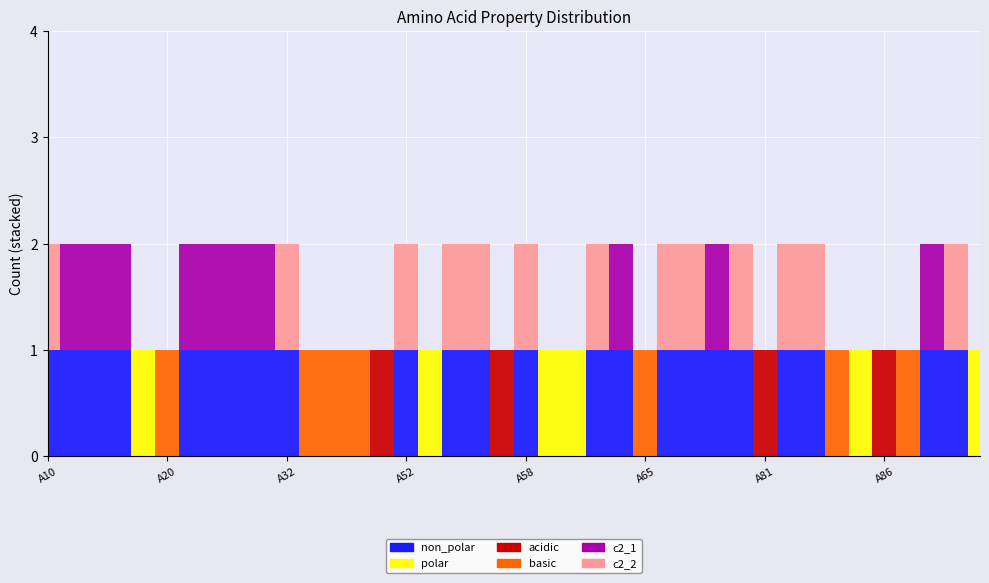

Is it true that acidic equals 1 at A51?

True